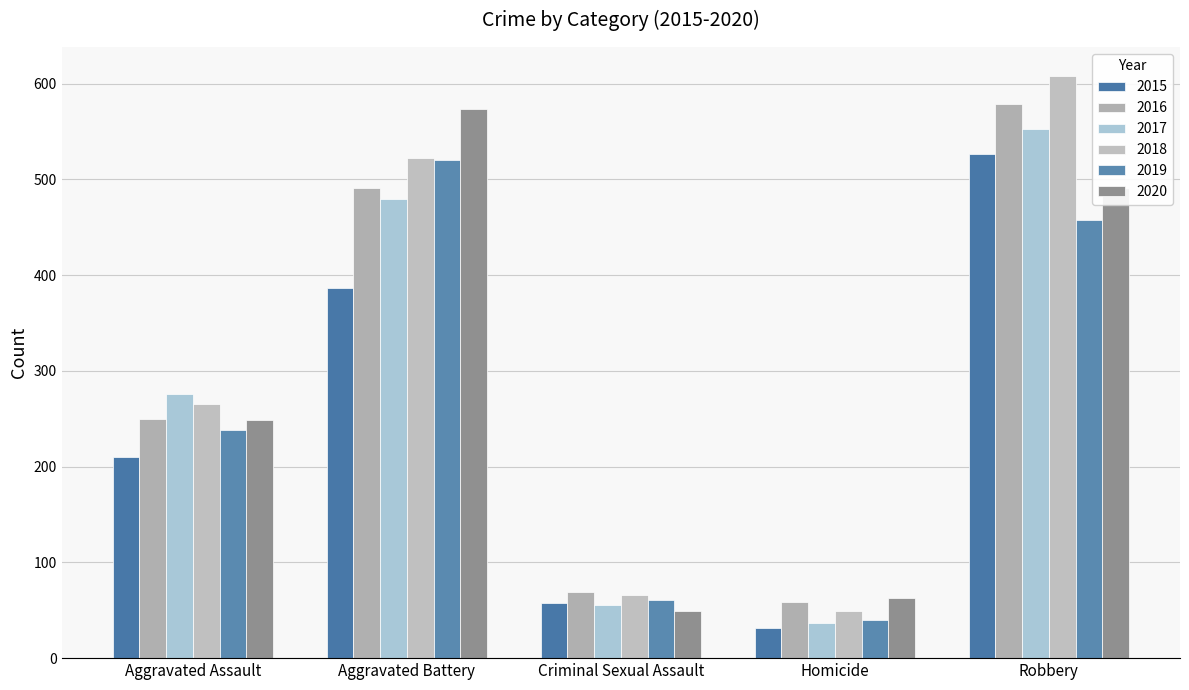

Count the number of data series in this chart.

6